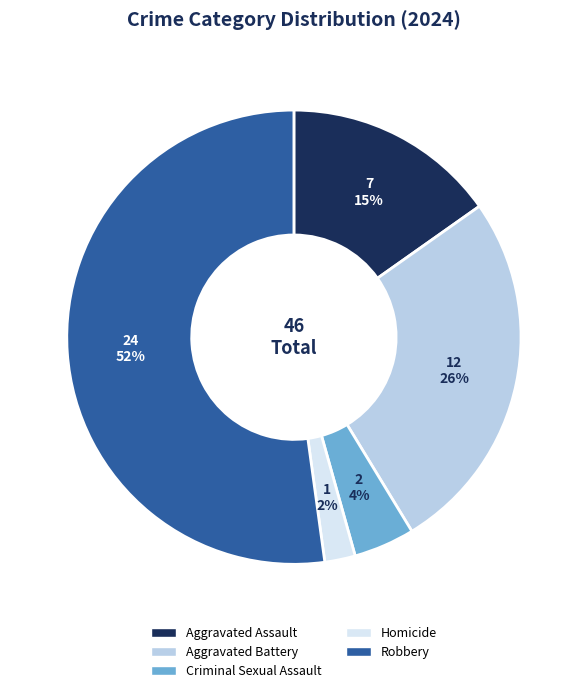

To the nearest percent, what percentage of the pie is Aggravated Battery?

26%